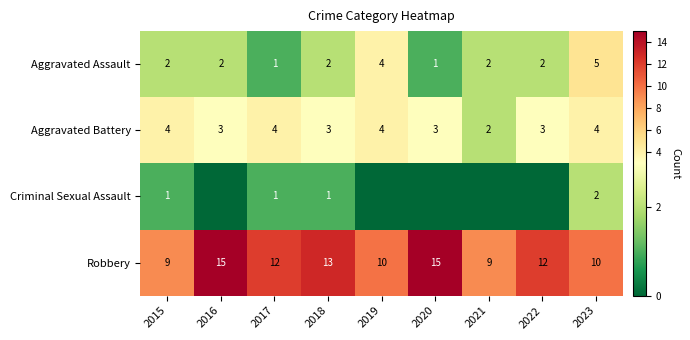

Which category has the highest value in the Aggravated Assault series?

2023